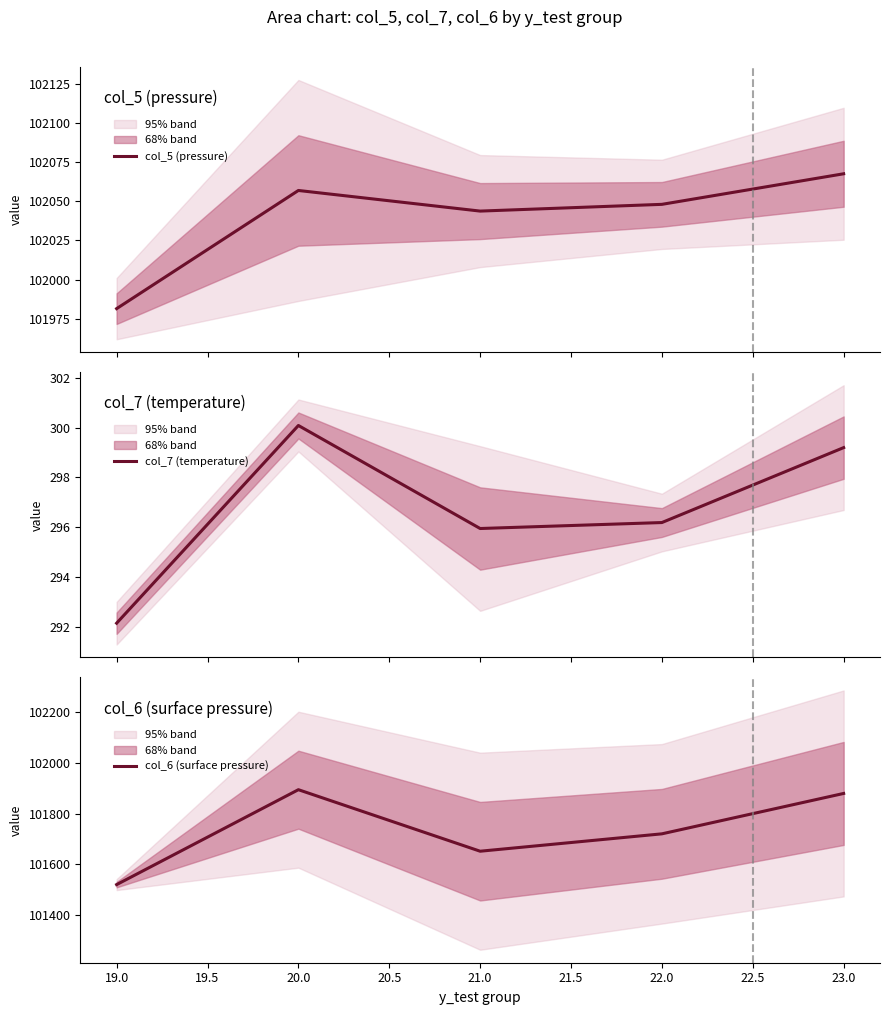

Which series has the largest range (max minus min)?

col_6 (surface pressure)